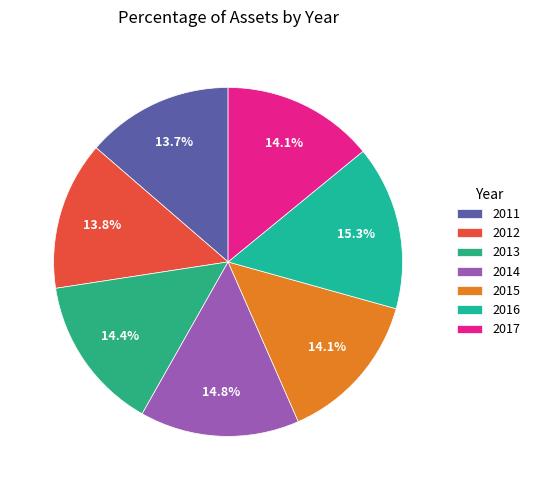

Between 2011 and 2013, which is larger?

2013